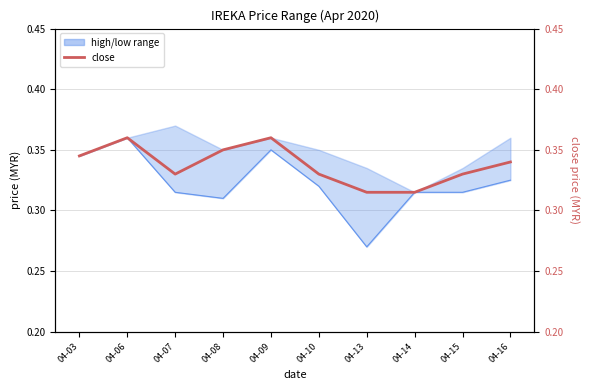

What is the value of the close point at the 3rd from the left?

0.3